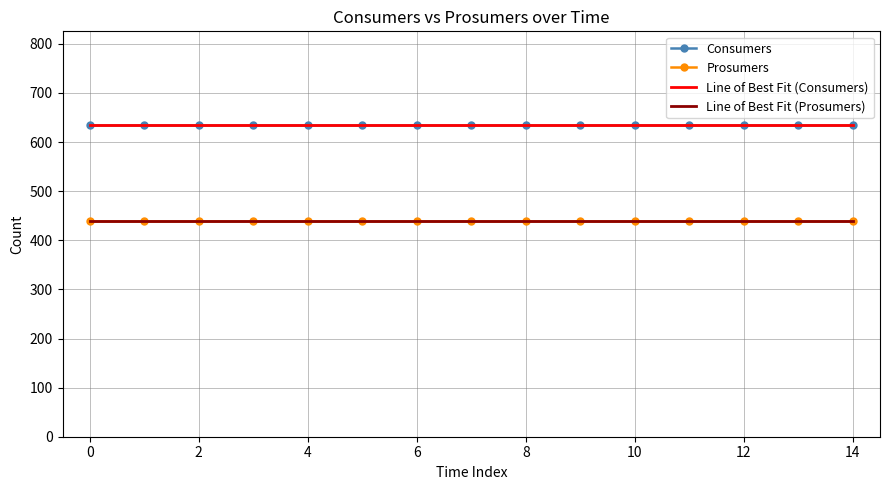

How many lines are shown in the chart?

4